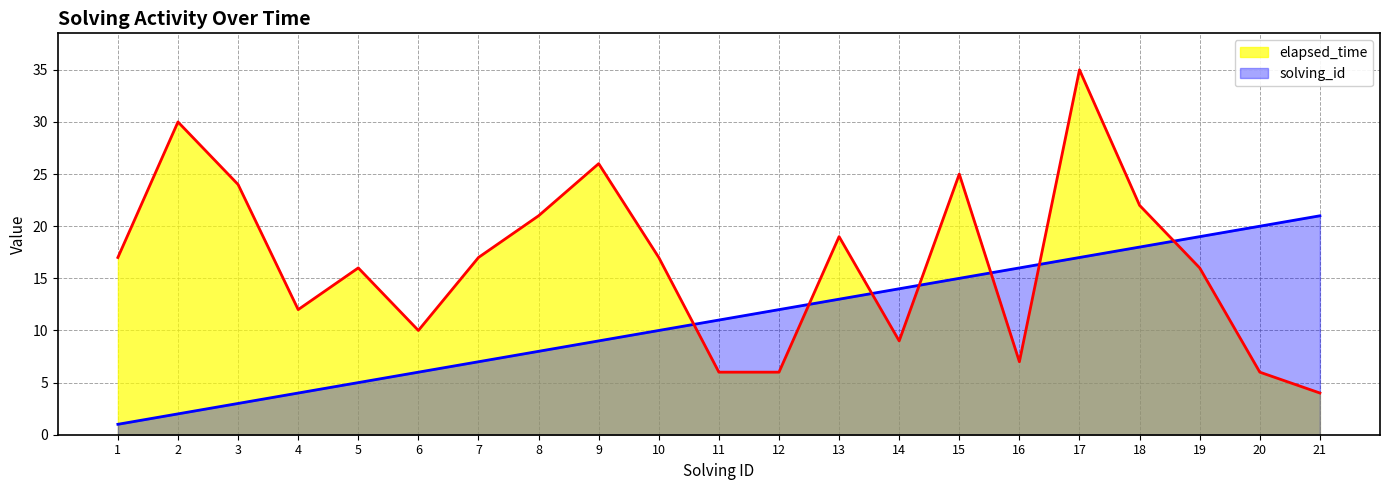

Between which two adjacent categories do solving_id and elapsed_time first intersect?

10 and 11